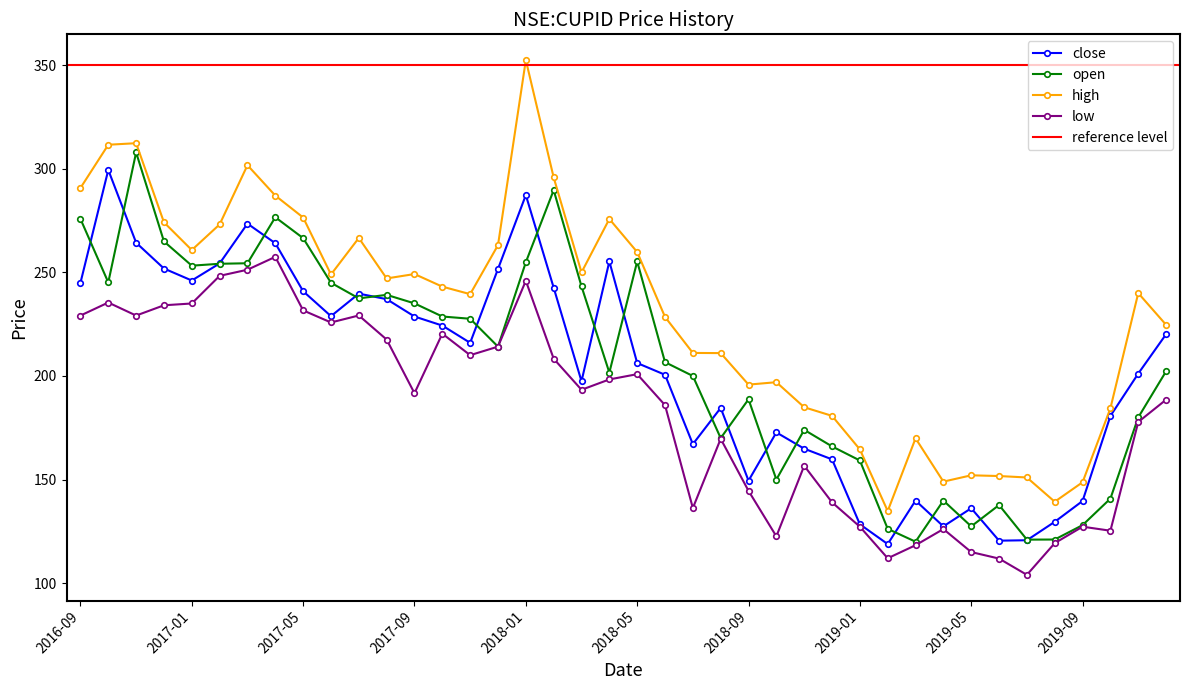

How many interior local peaks does the high series have?

10